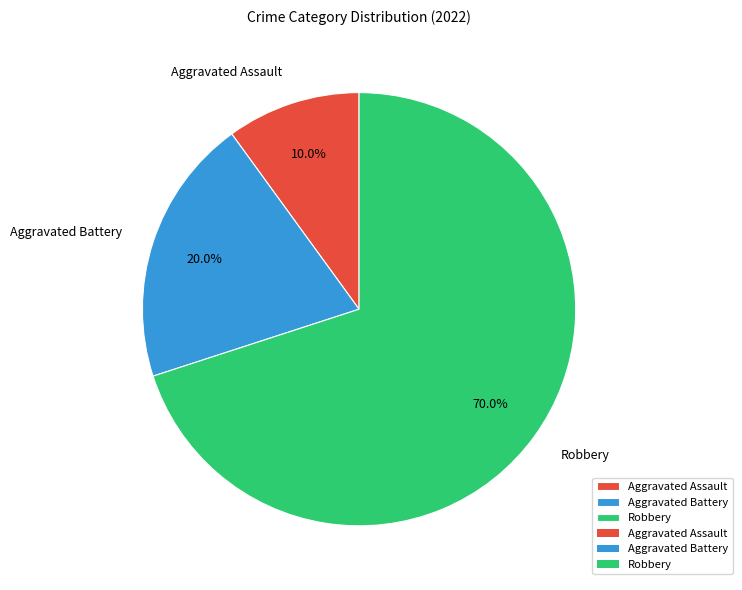

Count the number of slices in the pie.

3